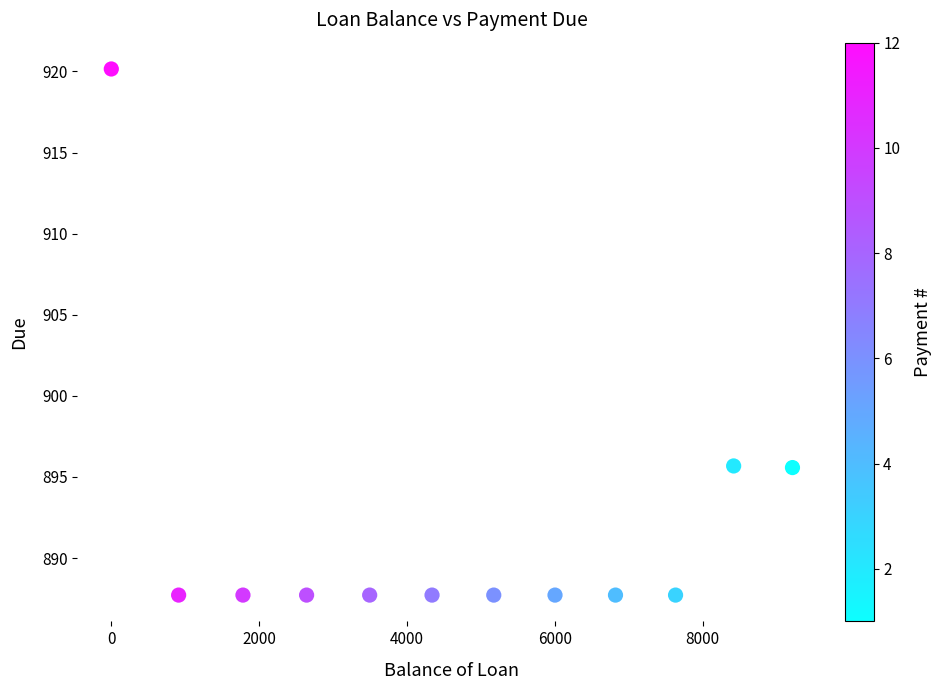

What is the range of X values (max minus min)?

9214.2